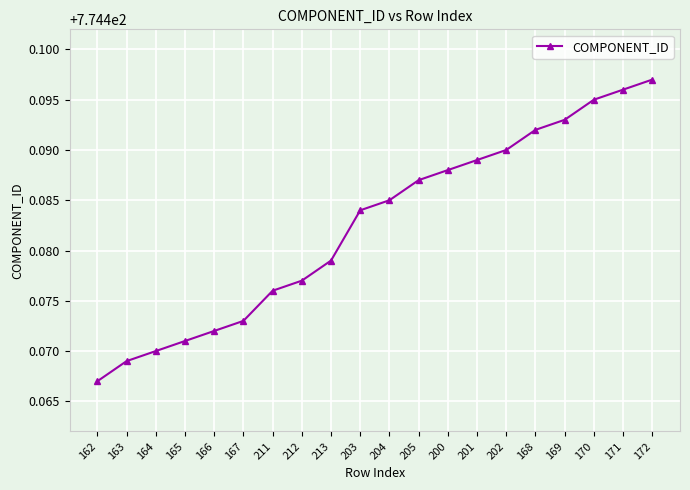

Count the values in the range 774 to 775.

20